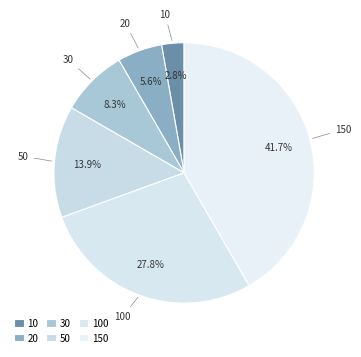

Rank the categories by value from highest to lowest.

150, 100, 50, 30, 20, 10